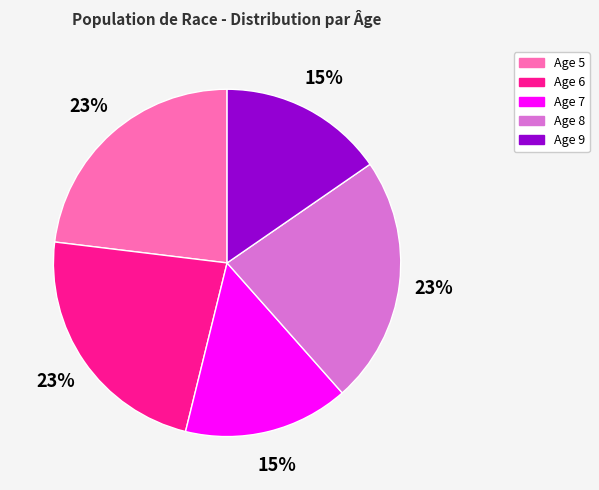

To the nearest percent, what is the average slice percentage?

20%